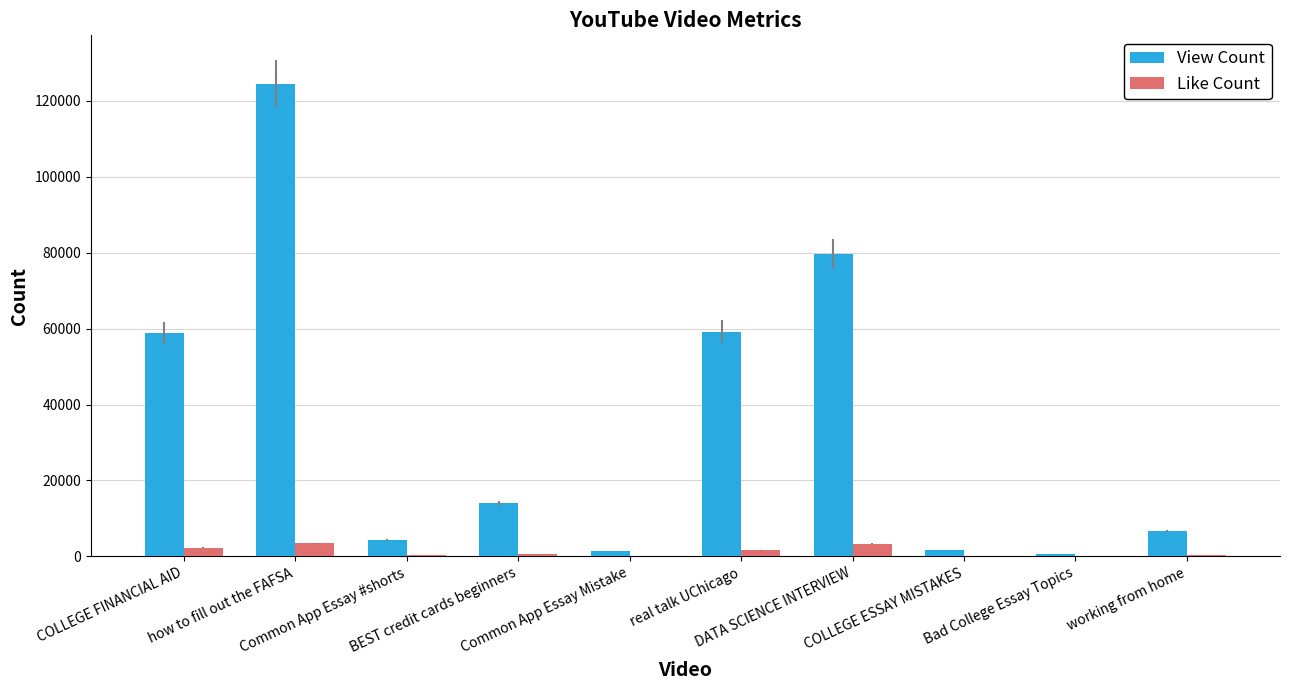

What is the sum of all View Count values?

350833